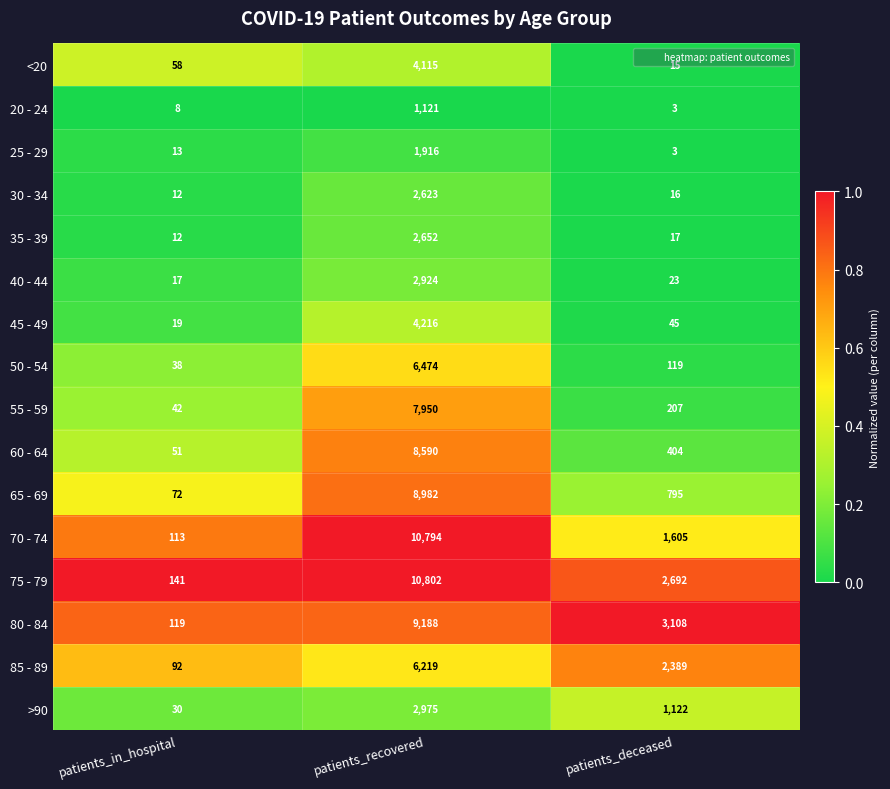

What is the total value across all series at patients_recovered?

91541